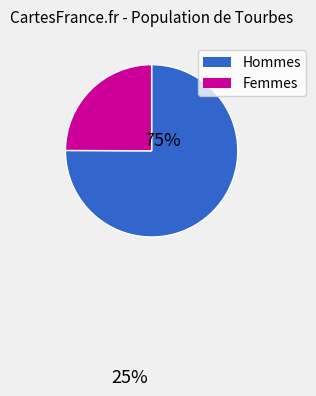

Does any single category account for the majority?

Yes